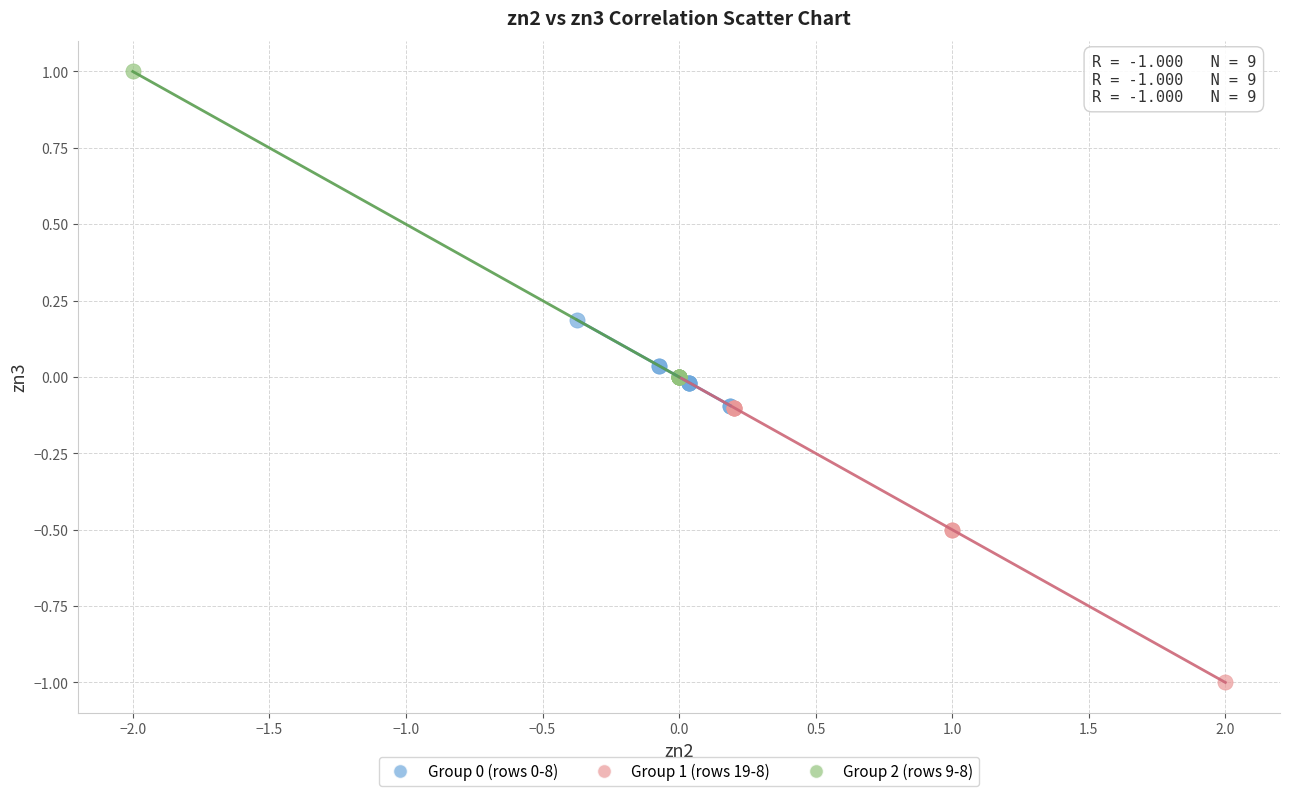

Which series contains the lowest Y value?

Group 1 (rows 19-8)